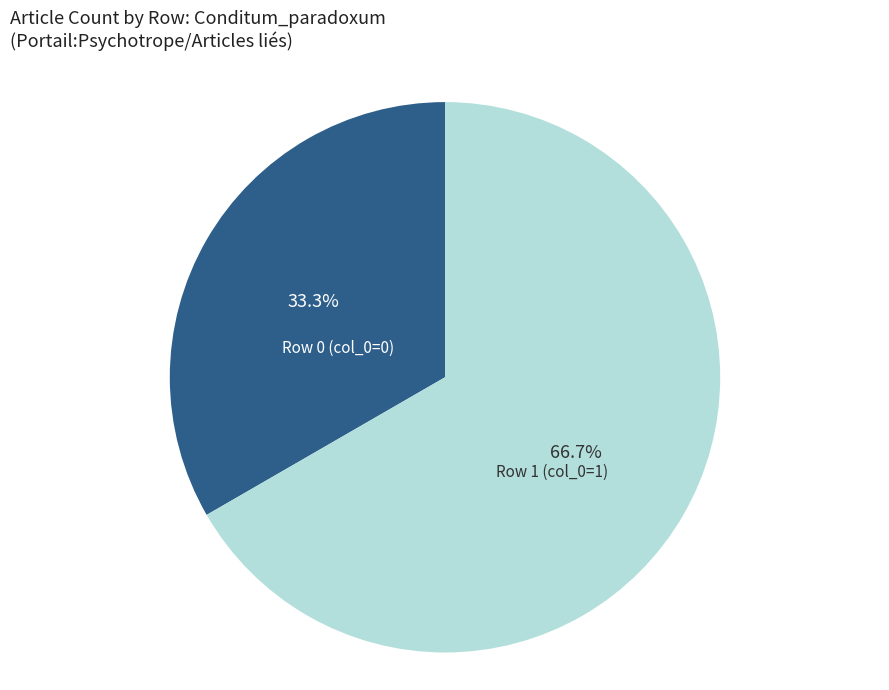

What is the ratio of the value at Row 0 (col_0=0) to the value at Row 1 (col_0=1)?

0.5